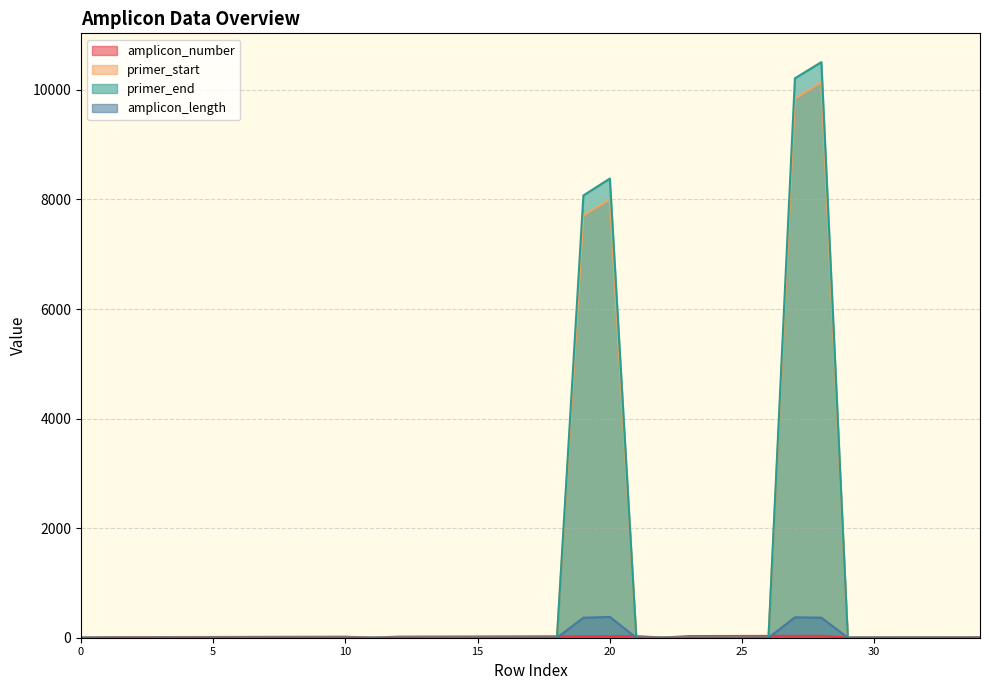

What is the average value of the primer_end series?

1062